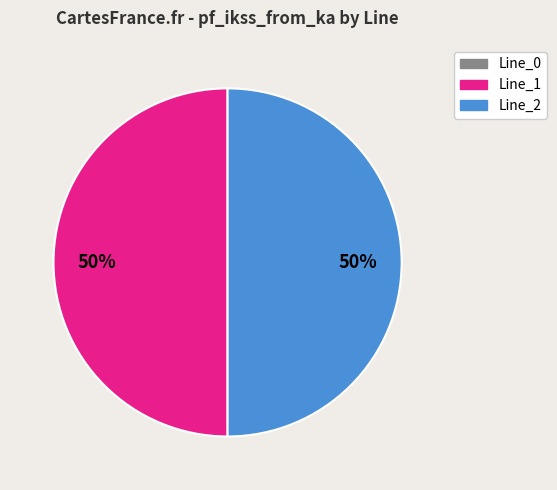

To the nearest percent, what is the difference between the largest and smallest slice percentages?

50%